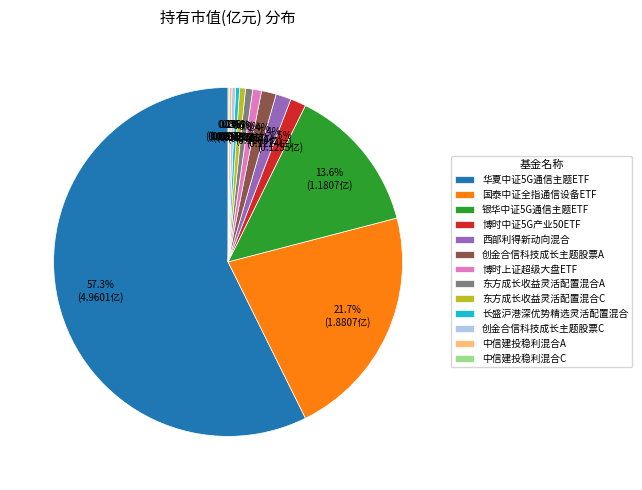

What portion of the pie excludes 创金合信科技成长主题股票C?

99.7%